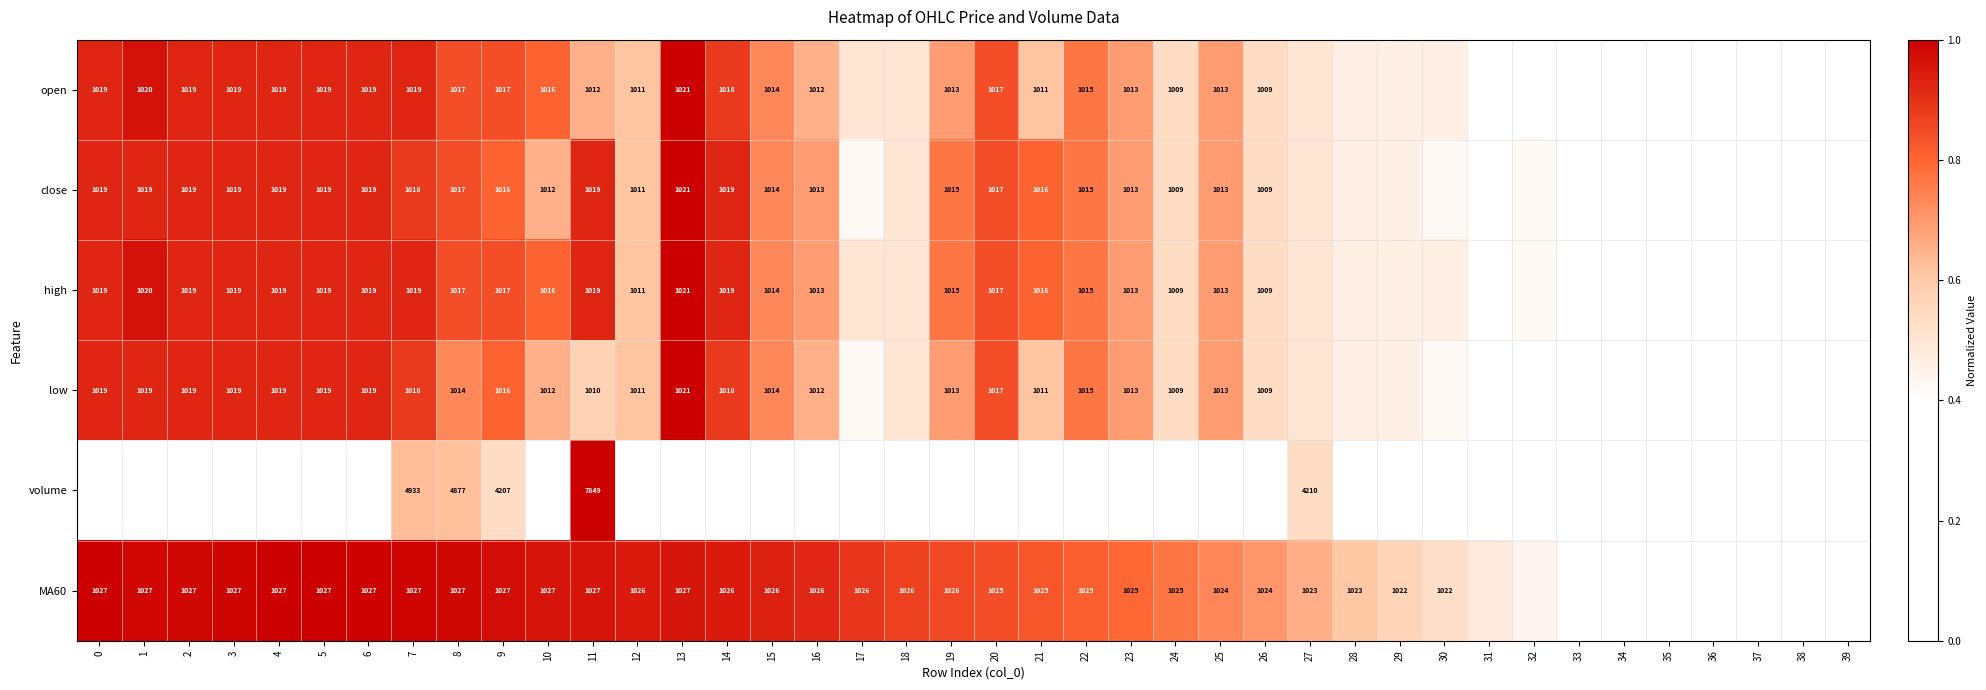

How many categories are shown in the chart?

40